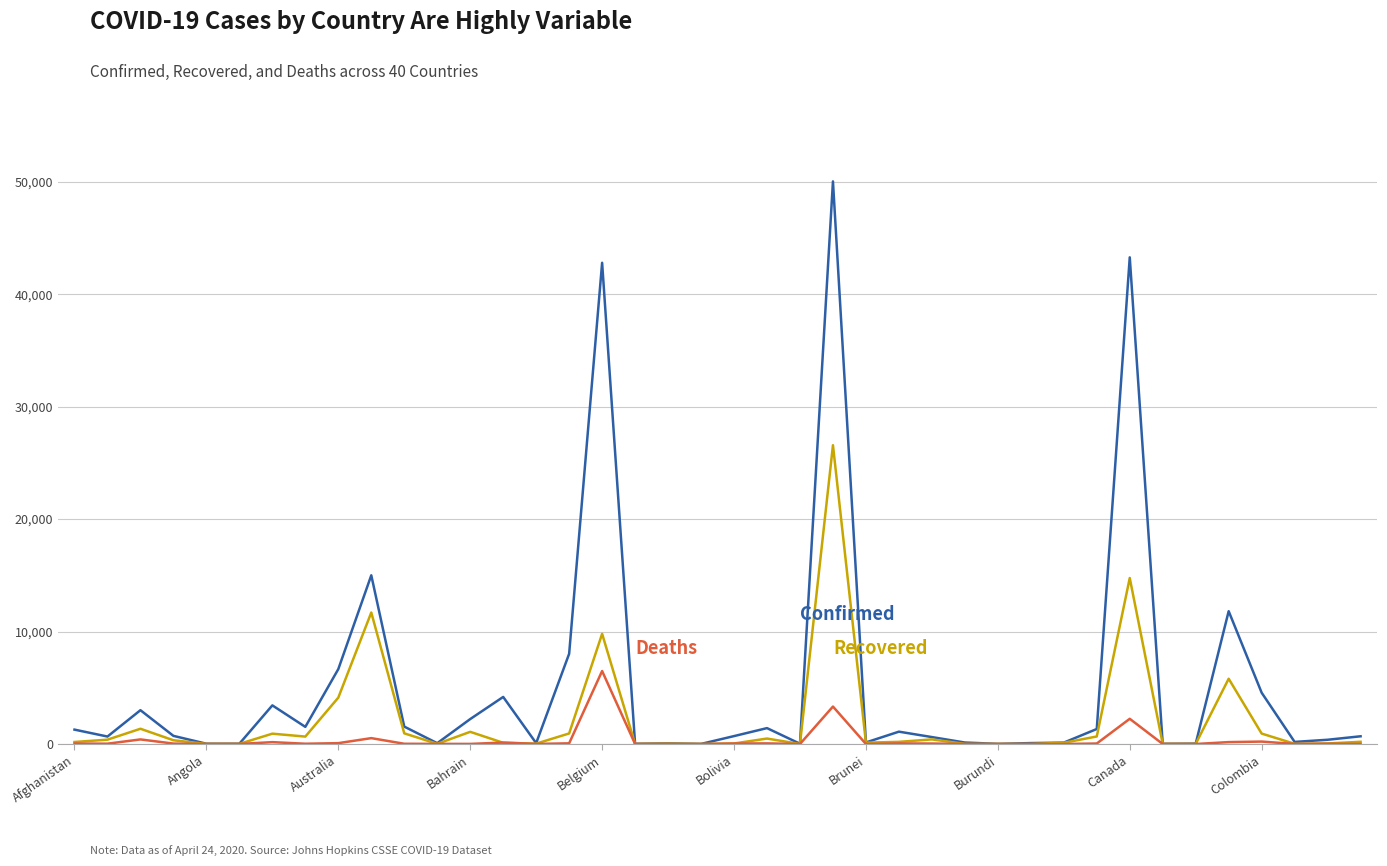

What is the maximum value shown in the chart?

50036